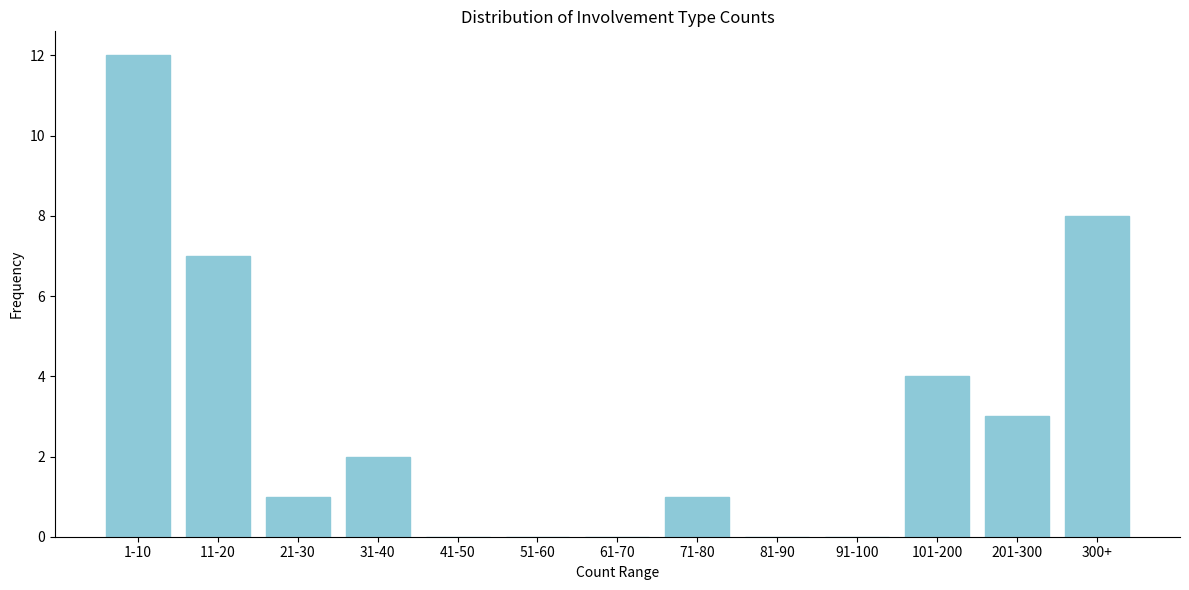

Reading right to left, extract all data points from this chart.

300+=8	201-300=3	101-200=4	91-100=0	81-90=0	71-80=1	61-70=0	51-60=0	41-50=0	31-40=2	21-30=1	11-20=7	1-10=12